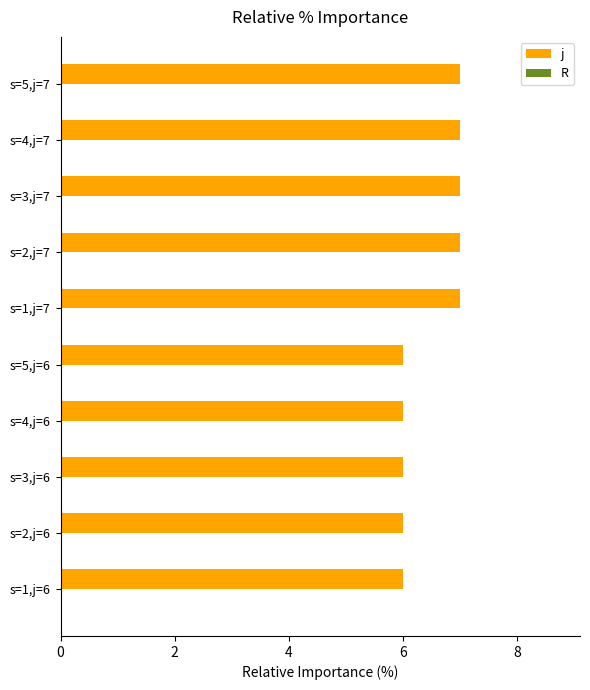

How many data points does each series have?

10